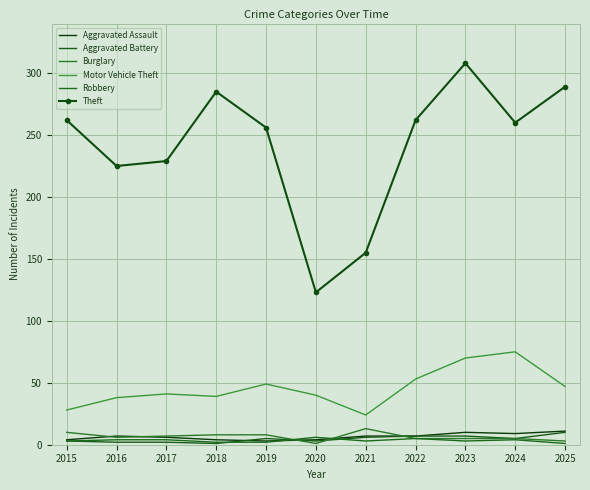

Which series has the largest total across all categories?

Theft